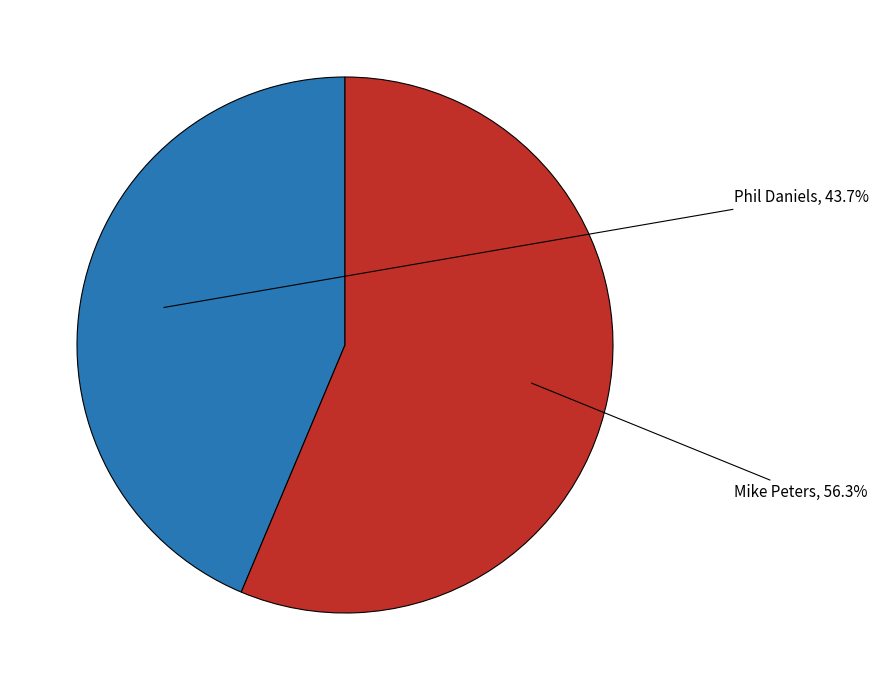

Which slice represents more than half of the pie?

Mike Peters